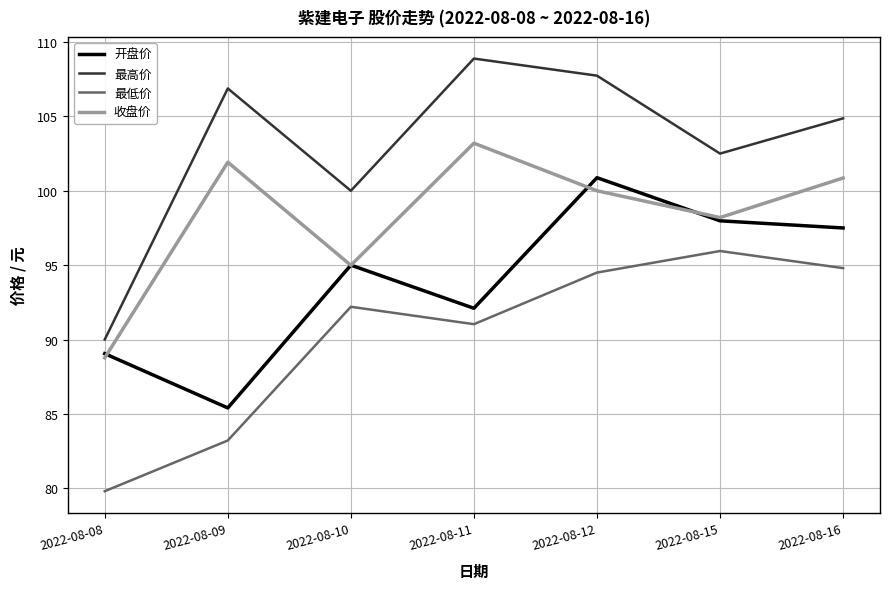

List the labels in order of 最高价 value, largest first.

2022-08-11, 2022-08-12, 2022-08-09, 2022-08-16, 2022-08-15, 2022-08-10, 2022-08-08